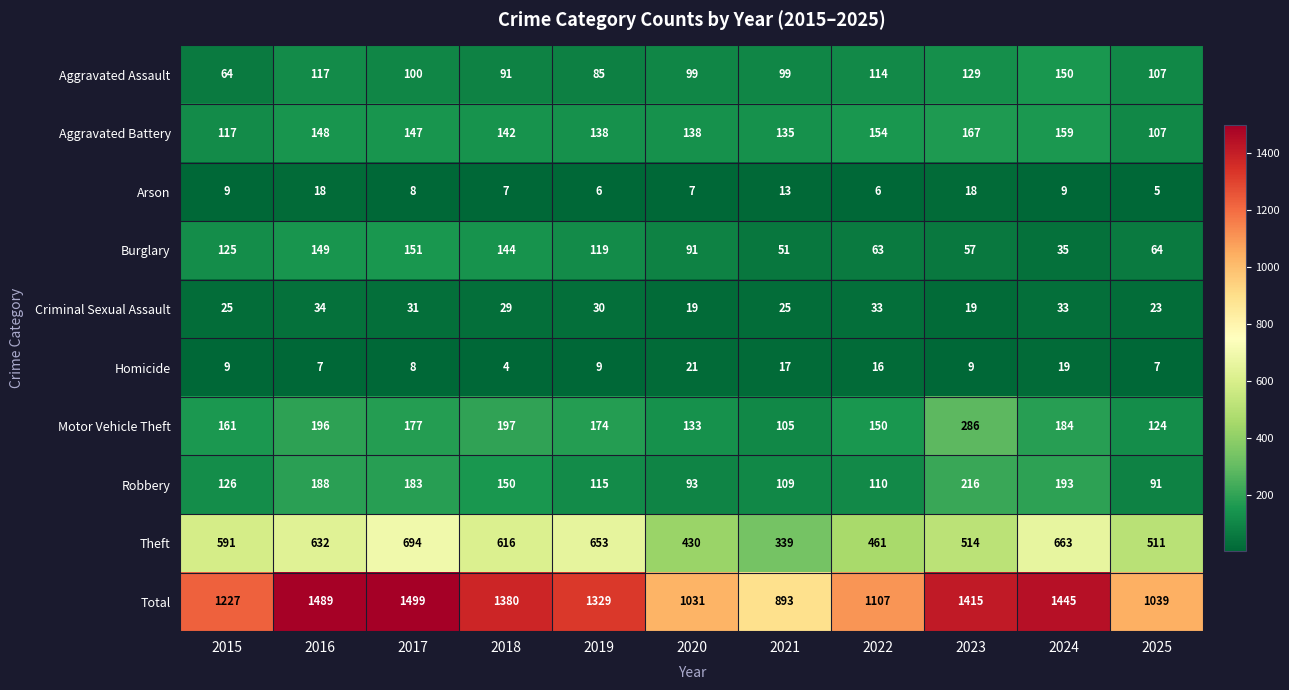

Which series has the largest range (max minus min)?

Total